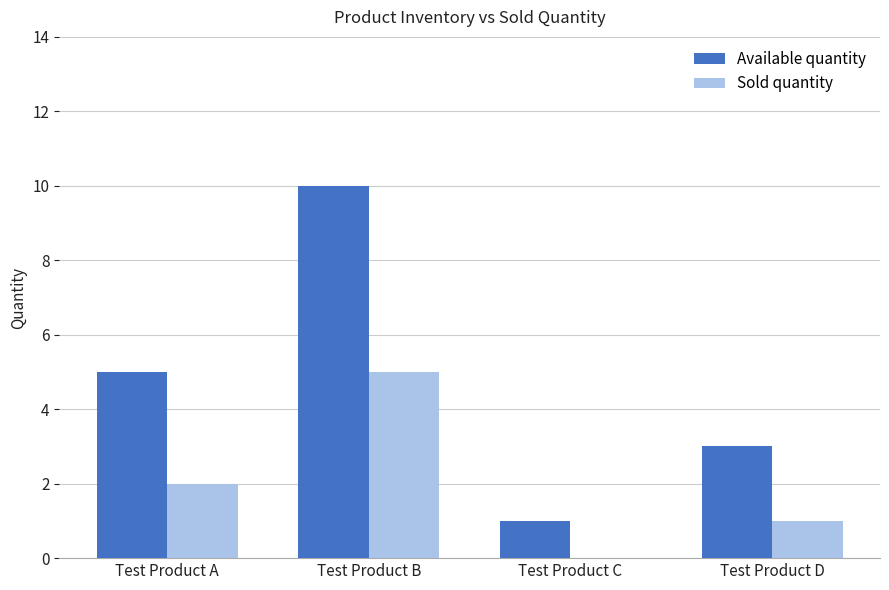

What is the sum of the Available quantity values at Test Product A and Test Product D?

8